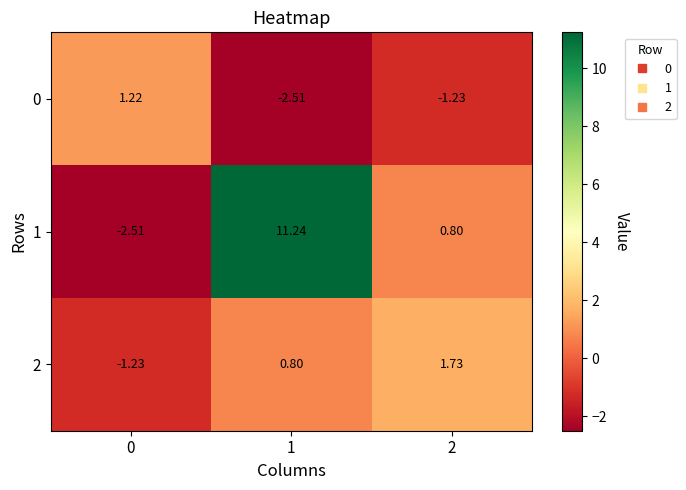

Between 1 and 2, which series saw the biggest shift?

1